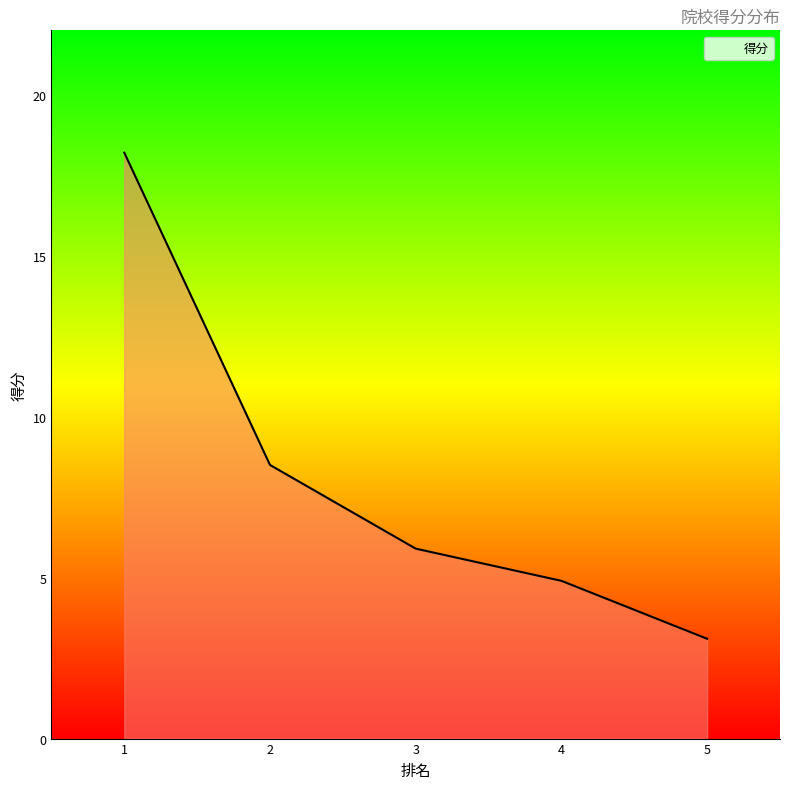

The value at 5 is 3.1. True or false?

True